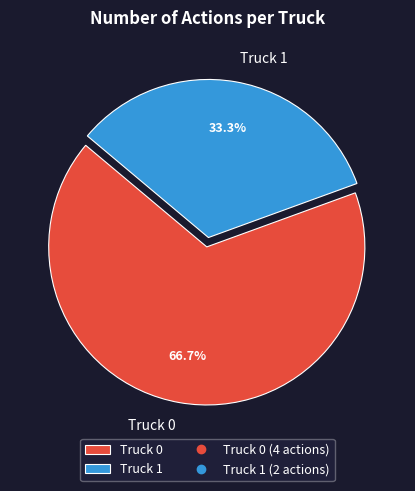

Combined, do Truck 0 and Truck 1 account for over 50%?

Yes